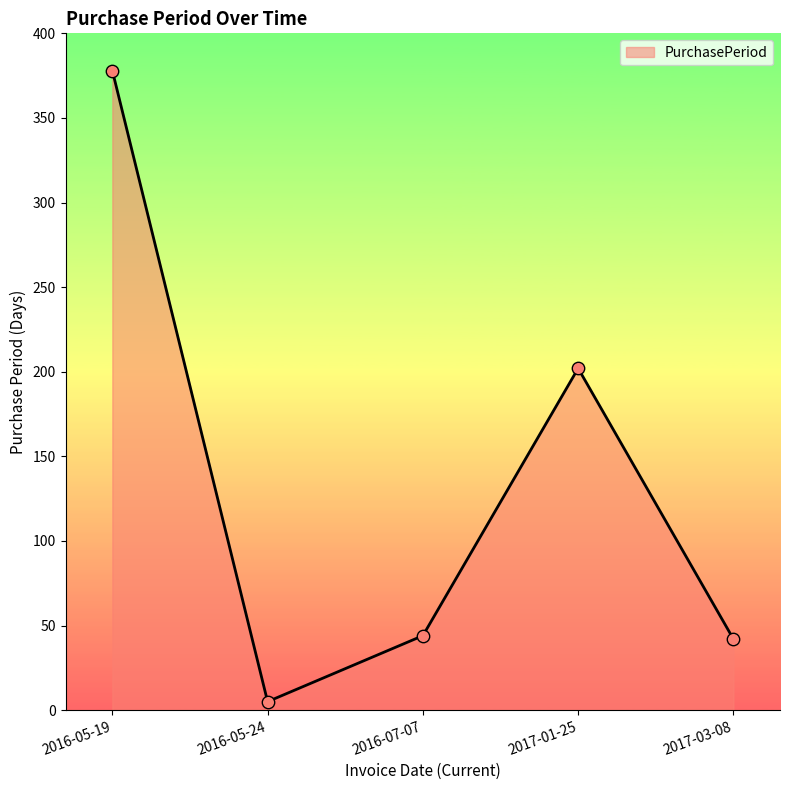

What is the change in value from 2016-07-07 to 2017-01-25?

+158